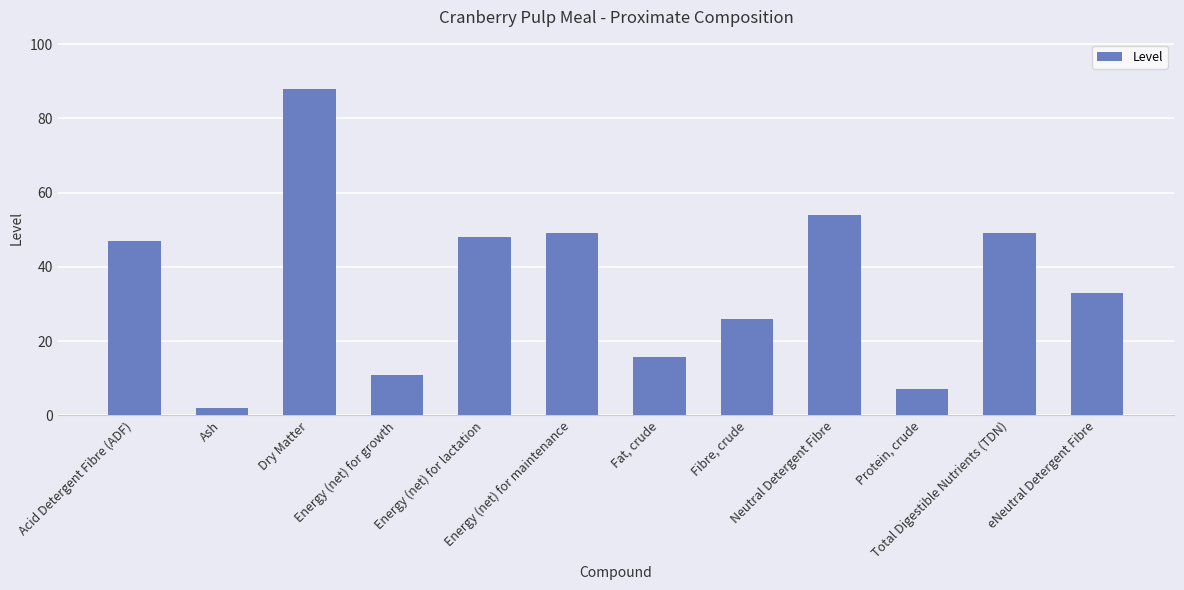

How many bars are there in total?

12